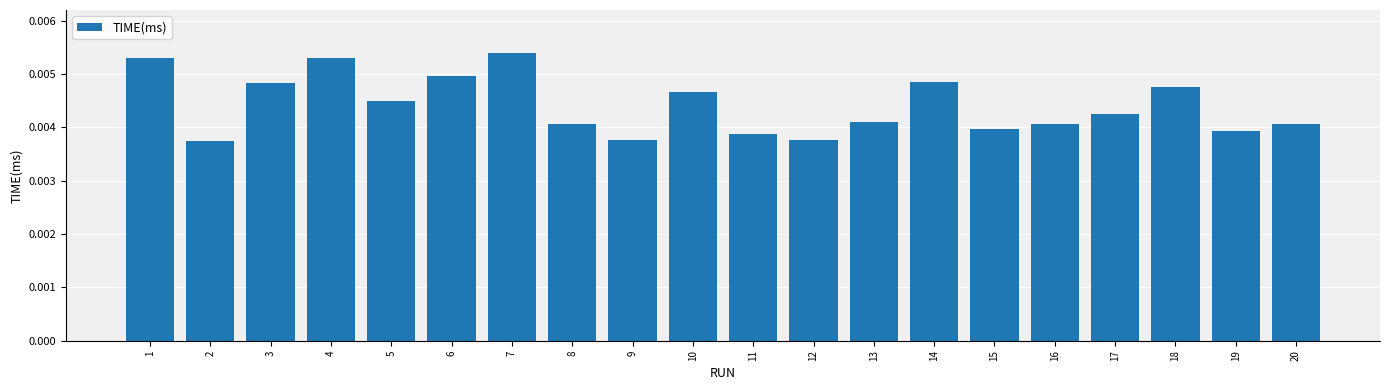

What is the sum of all values?

0.1